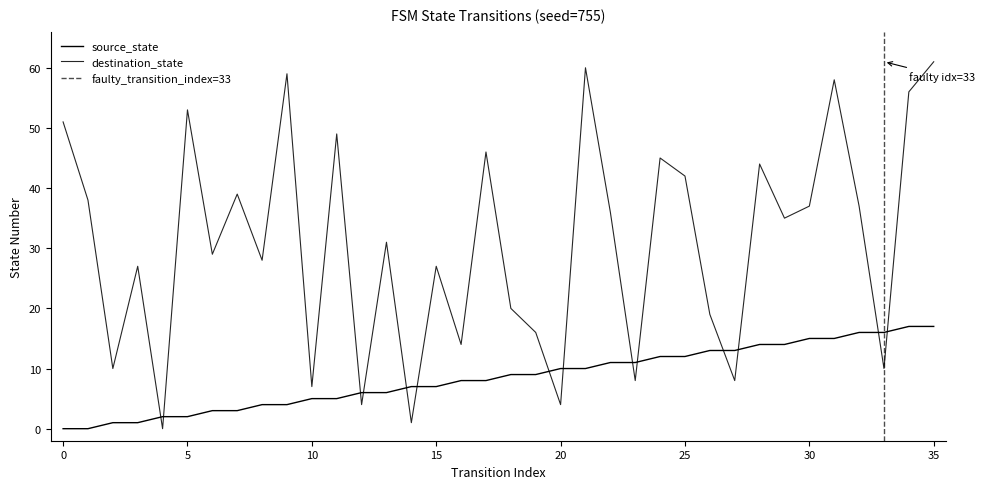

Which has a higher value, 34 or 22?

34